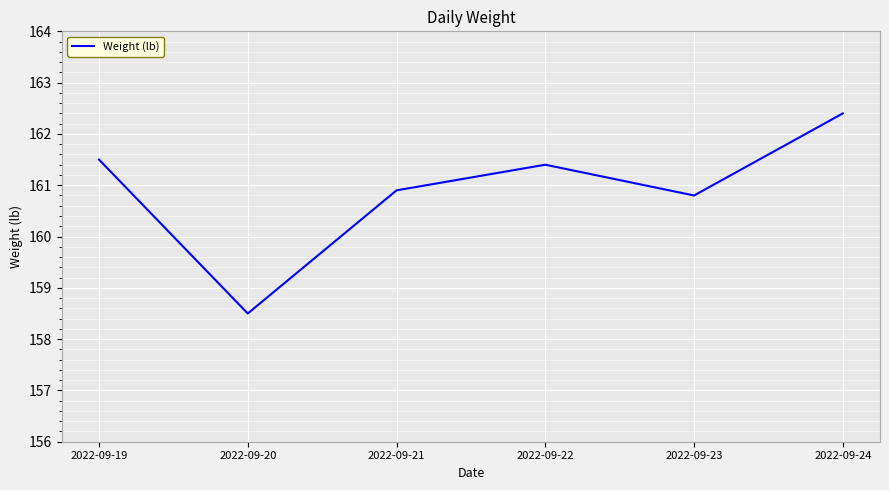

What is the difference between the values at 2022-09-19 and 2022-09-22?

0.1